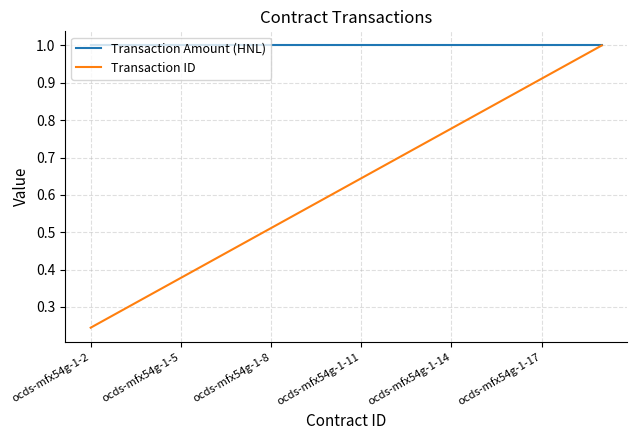

Which series has the largest total across all categories?

Transaction Amount (HNL)